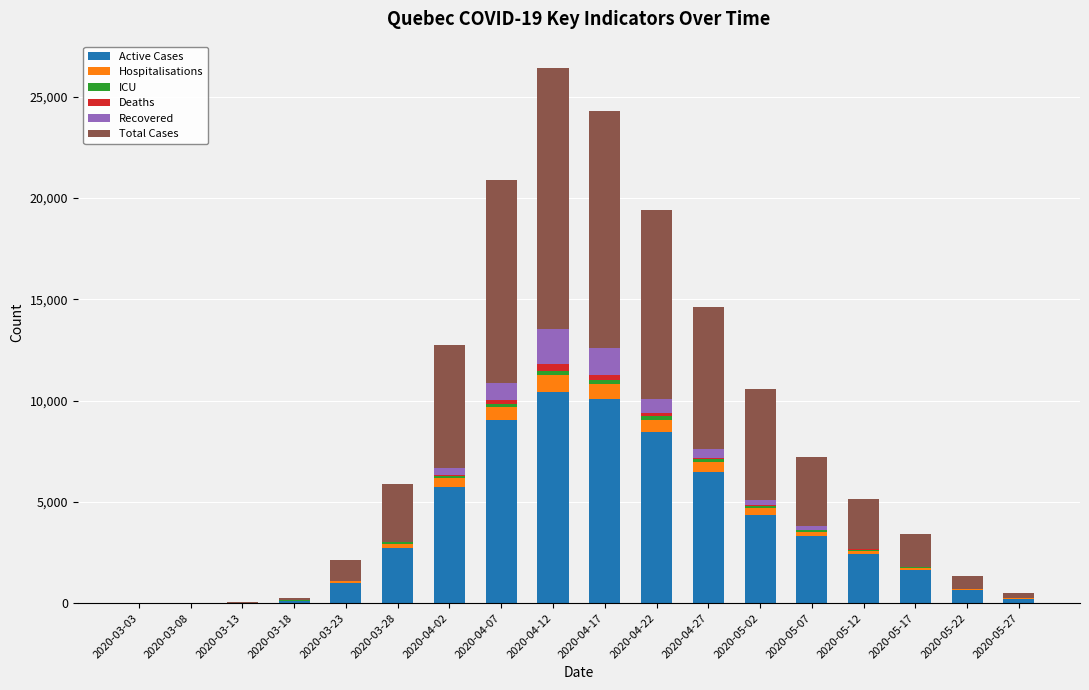

What is the highest value of the Active Cases series?

10440